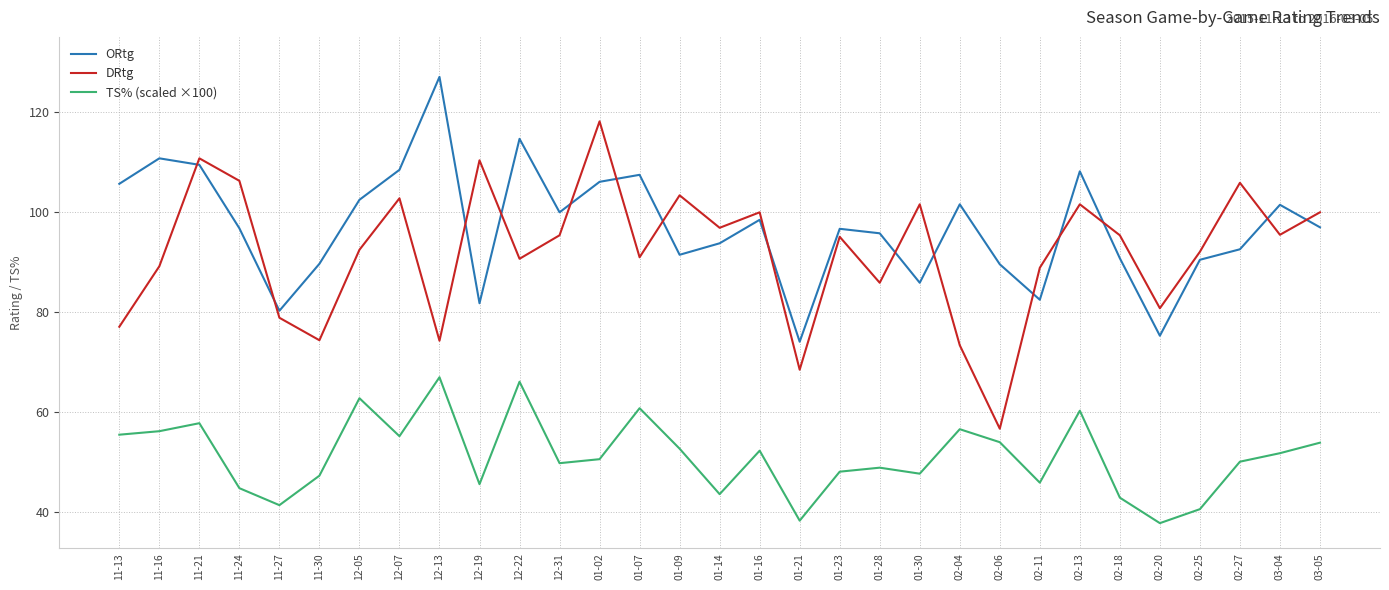

True or false: DRtg has a value of 92.5 at 12-05.

True